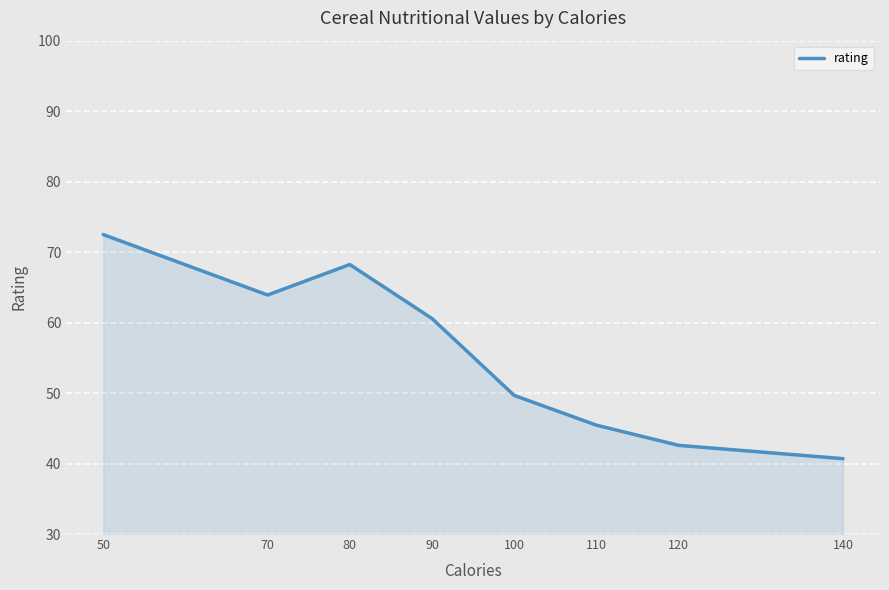

Is it true that the value at 120 is 18.7?

False